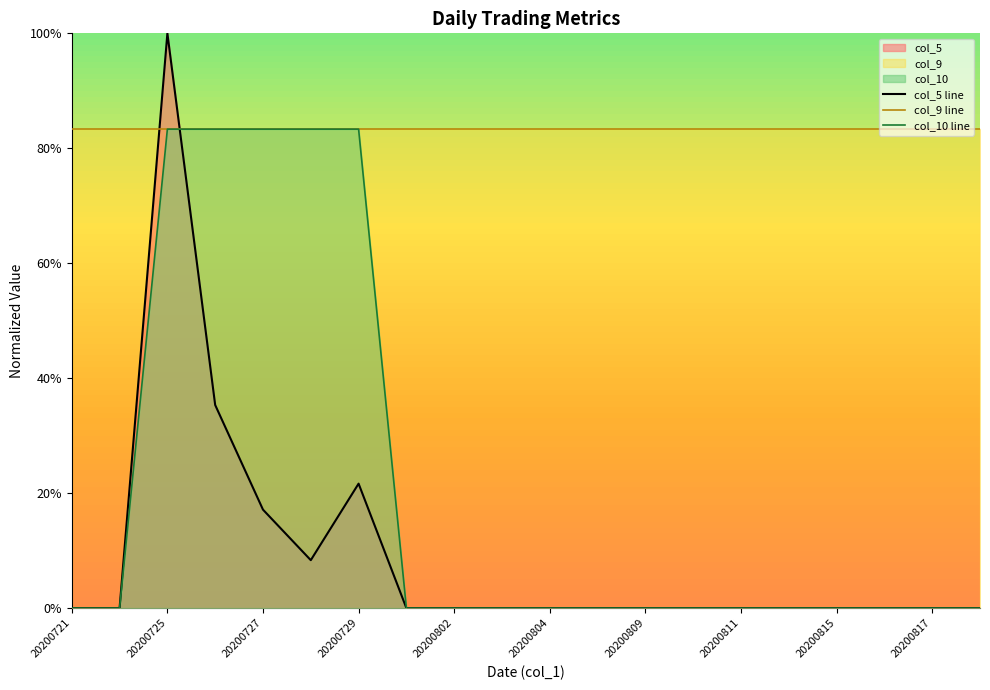

Which series has the largest total across all categories?

col_9 line